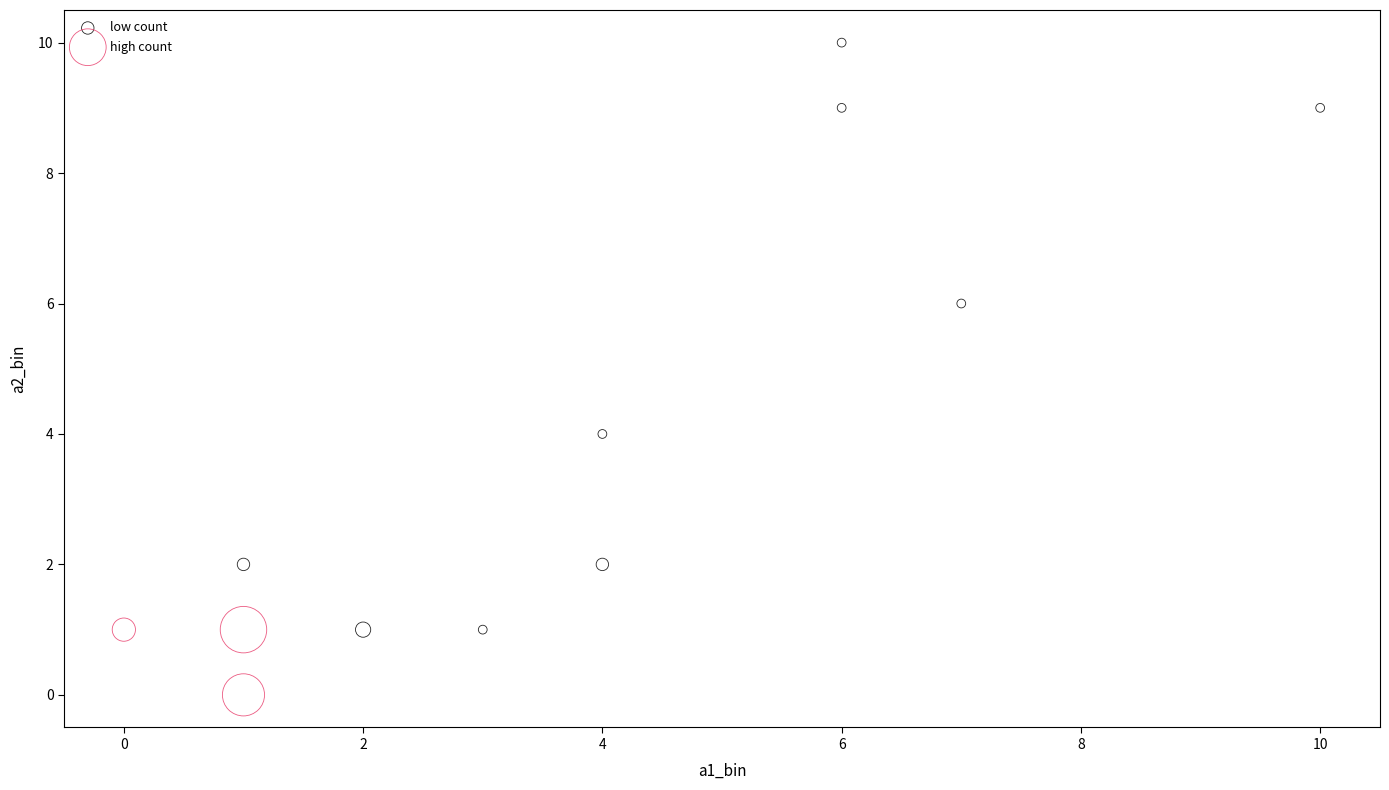

What are all the series names shown in the legend?

low count, high count